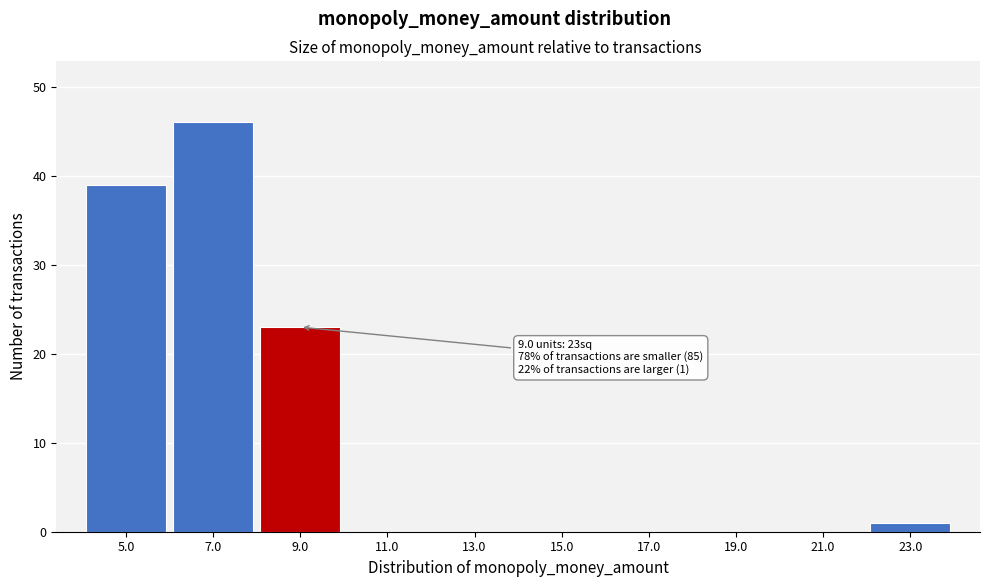

Over which range of the x-axis is the bar tallest?

6 to 8